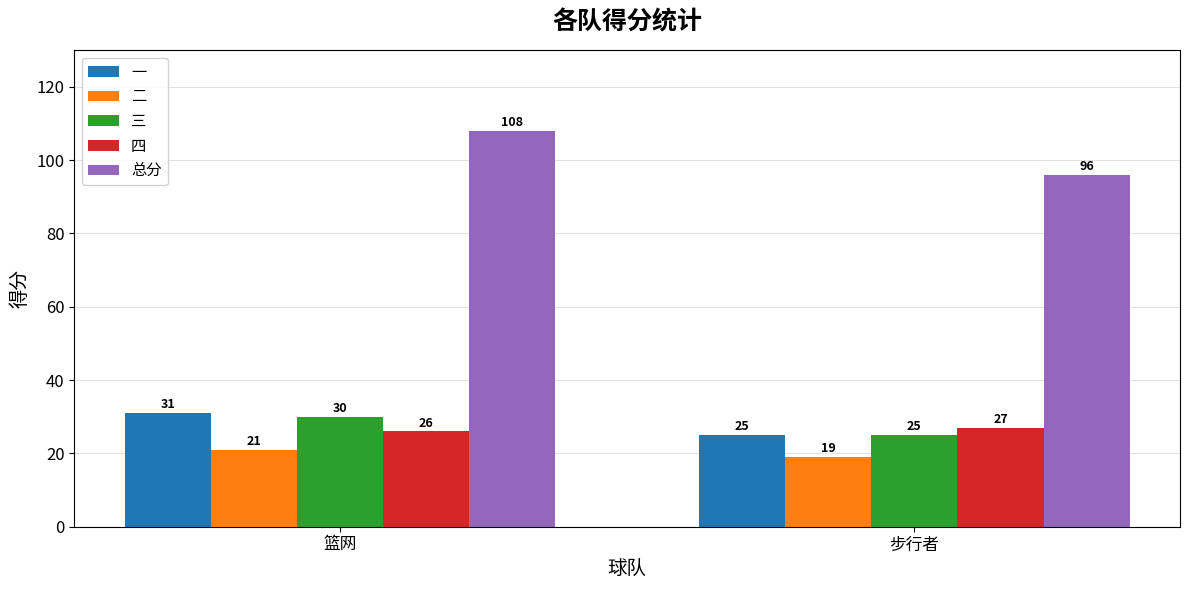

How many bars are there in total?

10